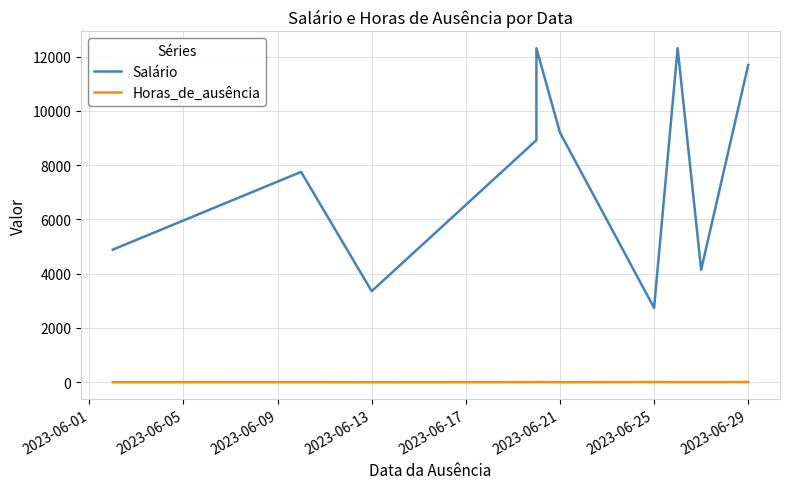

Reading left to right, transcribe all the data shown in this chart.

Salário: 4887.8	7753.4	3356.4	8924.0	12311.0	9203.4	2740.7	12316.2	4145.4	11698.4
Horas_de_ausência: 2.0	4.0	1.0	5.0	8.0	2.0	8.0	6.0	5.0	8.0